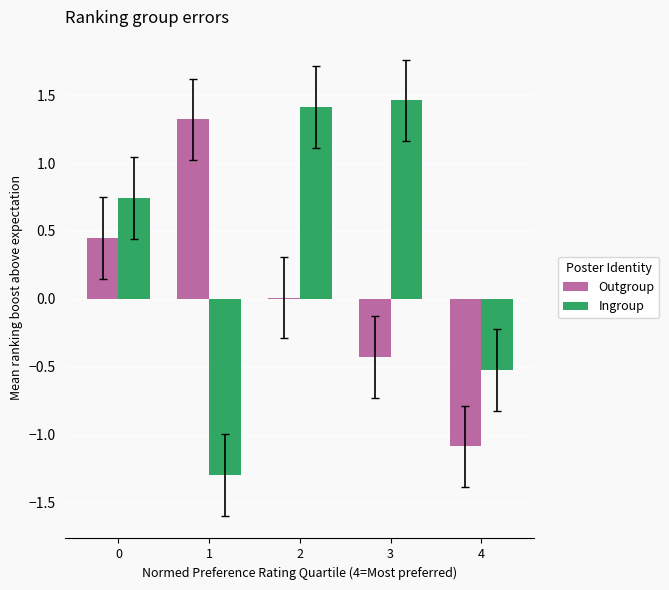

Count the number of categories in the chart.

5